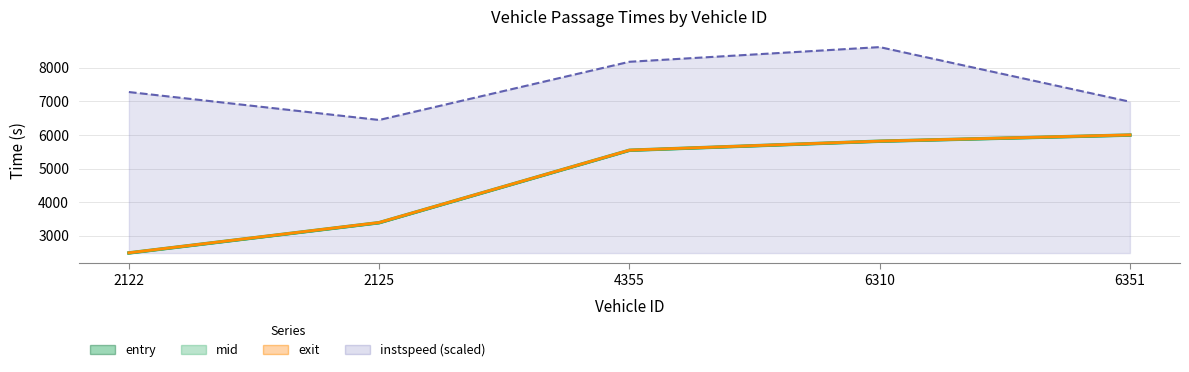

What is the total value across all series at 4355?

24809.0